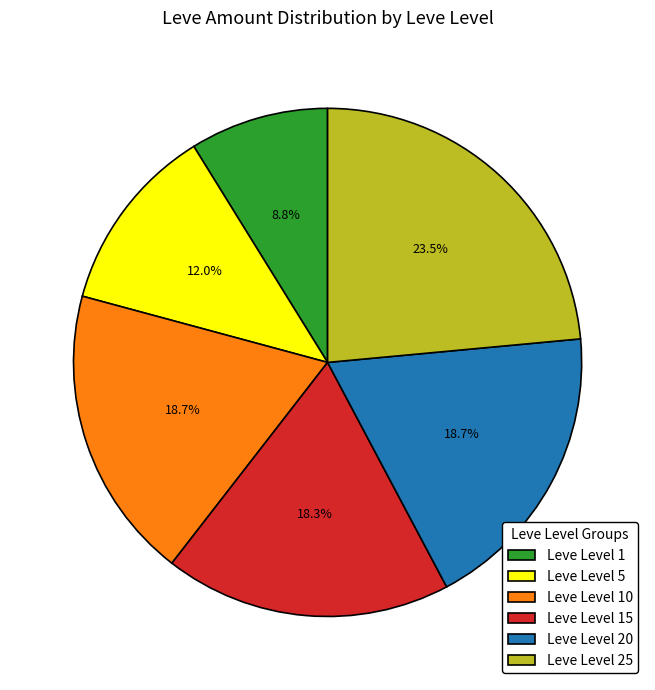

Between Leve Level 5 and Leve Level 25, which is larger?

Leve Level 25